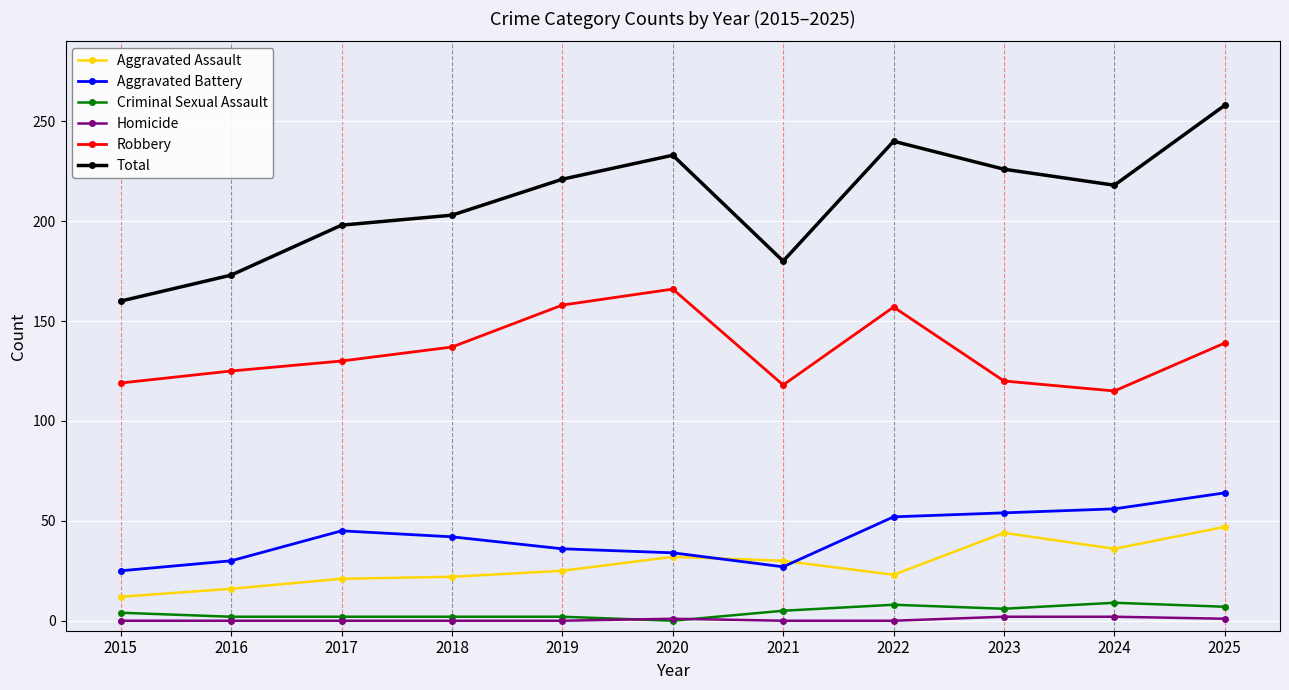

Does the chart display data point markers on the line(s)?

Yes